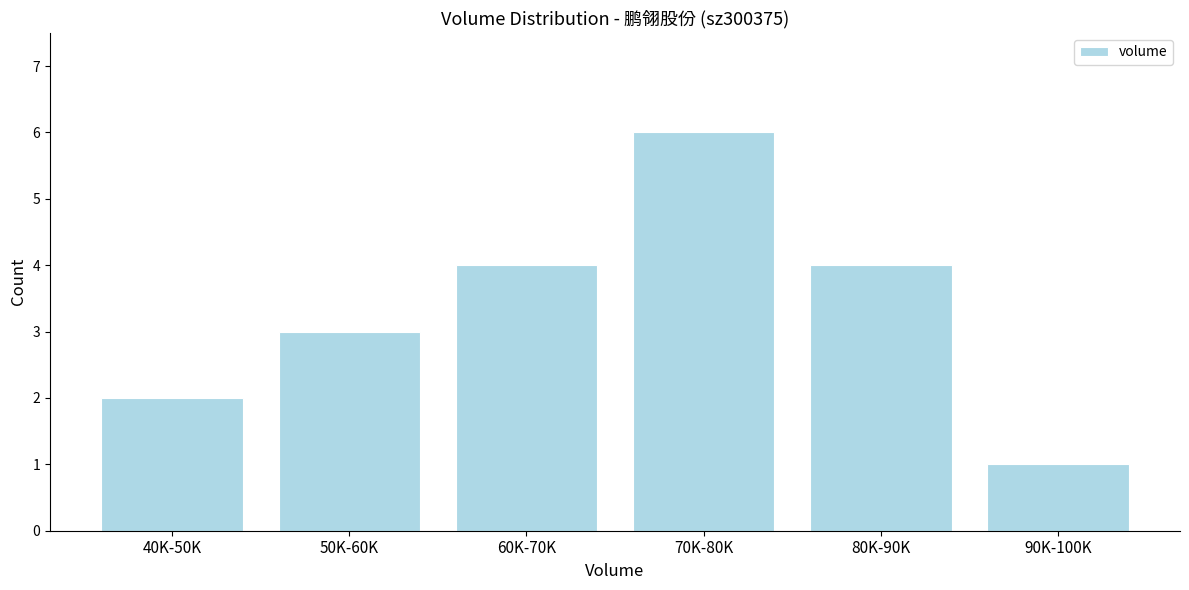

Reading left to right, list all the values displayed in this chart.

2	3	4	6	4	1